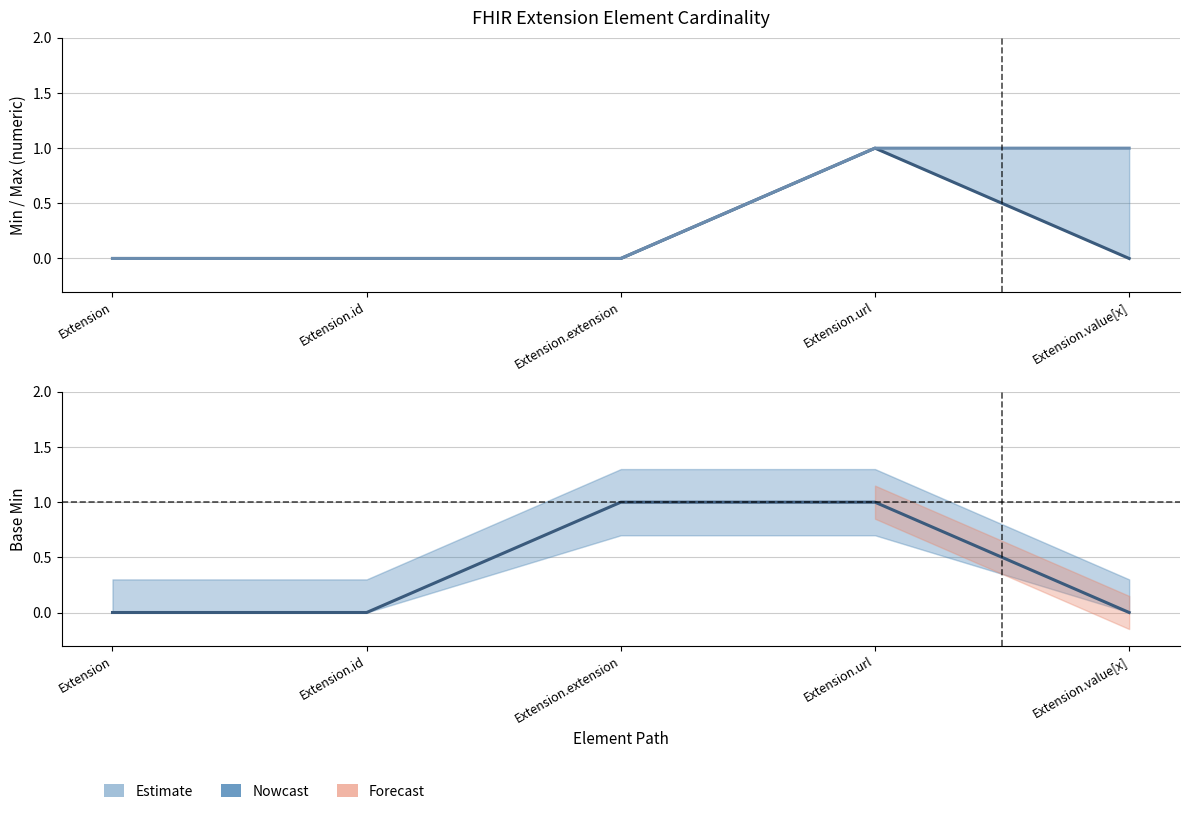

Is it true that Min equals 0 at Extension.value[x]?

False